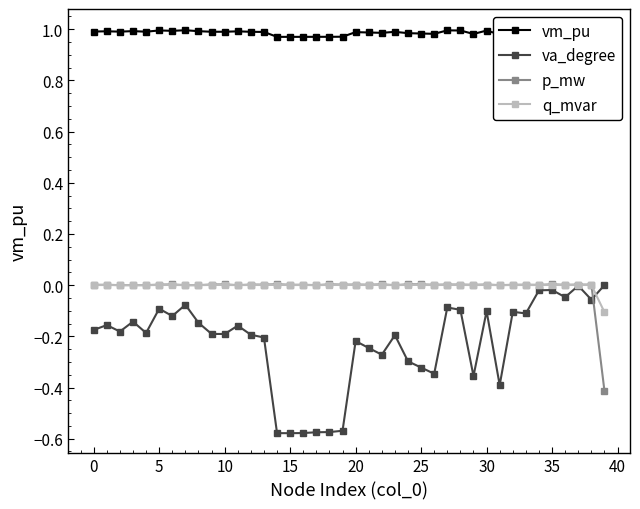

Is this an area chart (filled region under the line)?

No